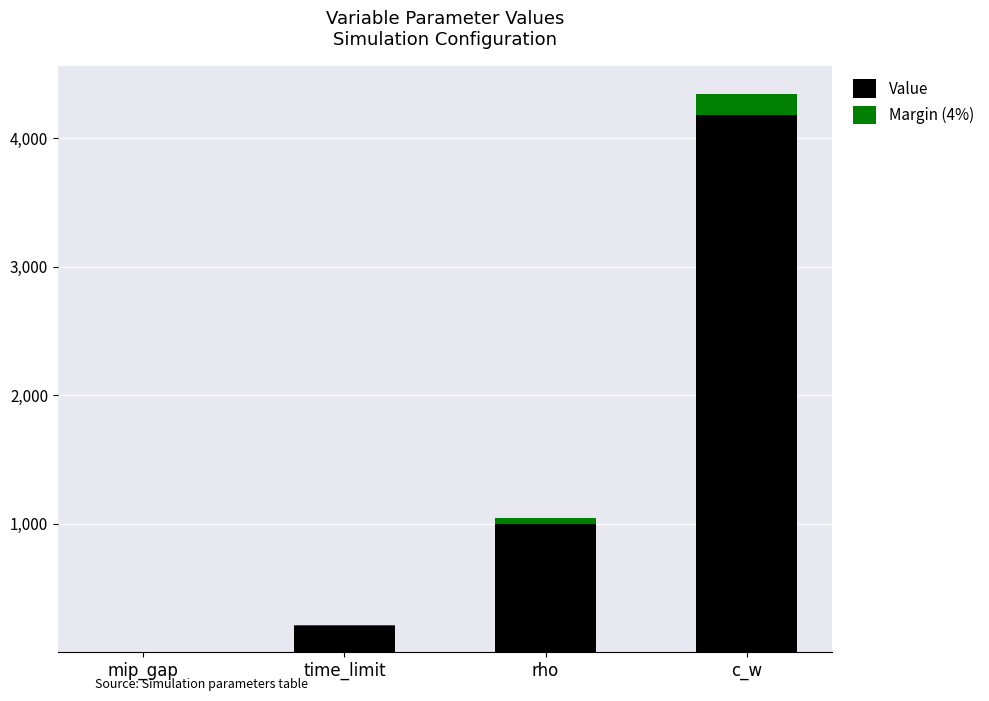

The value of Value at mip_gap is 0.0. True or false?

True